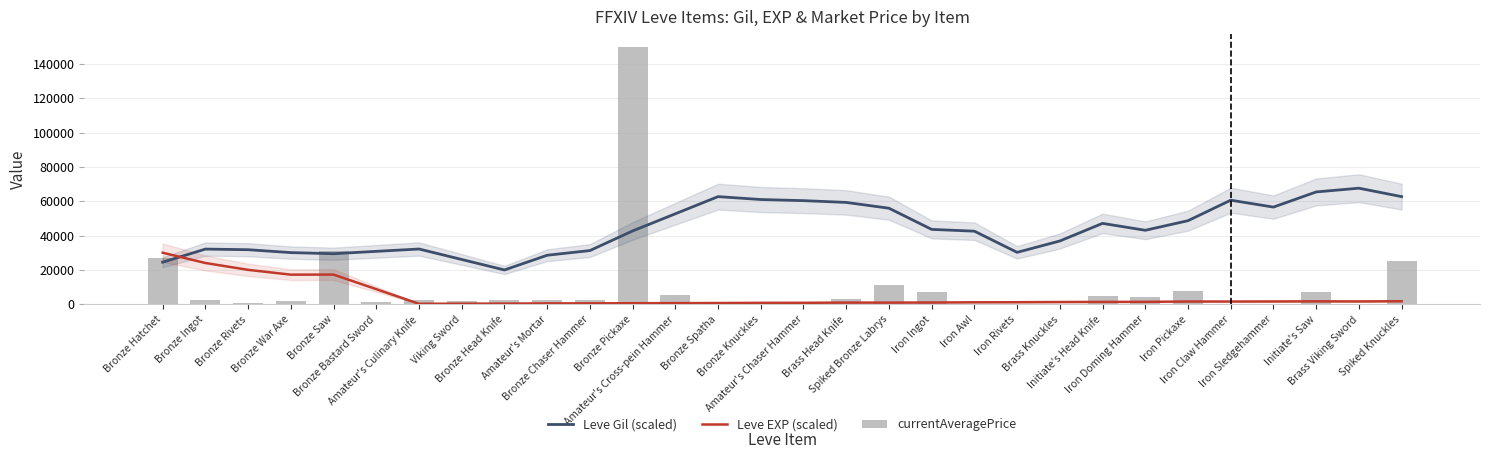

Reading right to left, what are all the values shown in this chart?

Leve Gil (scaled): 62727.3	67636.4	65454.5	56623.4	60649.4	48701.3	43116.9	47142.9	36883.1	30259.7	42597.4	43636.4	55974.0	59350.6	60389.6	61039.0	62727.3	52727.3	42727.3	31298.7	28571.4	20000.0	26103.9	32207.8	30844.2	29467.5	30116.9	31803.0	32163.6	24522.7
Leve EXP (scaled): 1785.7	1657.1	1714.3	1646.3	1605.4	1619.0	1428.6	1387.8	1319.7	1210.9	1156.5	1034.0	979.6	993.2	870.7	843.5	734.7	680.3	625.9	557.8	517.0	408.2	353.7	299.3	8802.7	17306.1	17265.3	20063.5	24057.1	30047.6
currentAveragePrice: 25000.0	0.0	7208.0	0.0	0.0	7999.2	4379.2	4885.7	0.0	164.0	0.0	7123.6	11499.0	2999.0	615.3	0.0	0.0	5482.2	150000.0	2392.0	2481.0	2417.0	1648.0	2507.0	1602.0	31090.0	1750.0	470.9	2247.0	27128.0